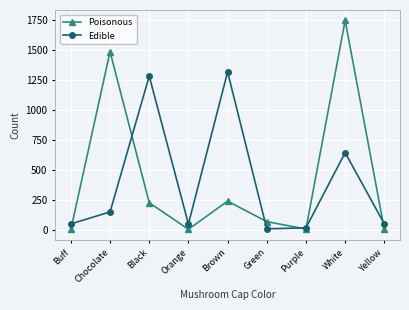

What is the value of the Edible point at the 5th from the left?

1316